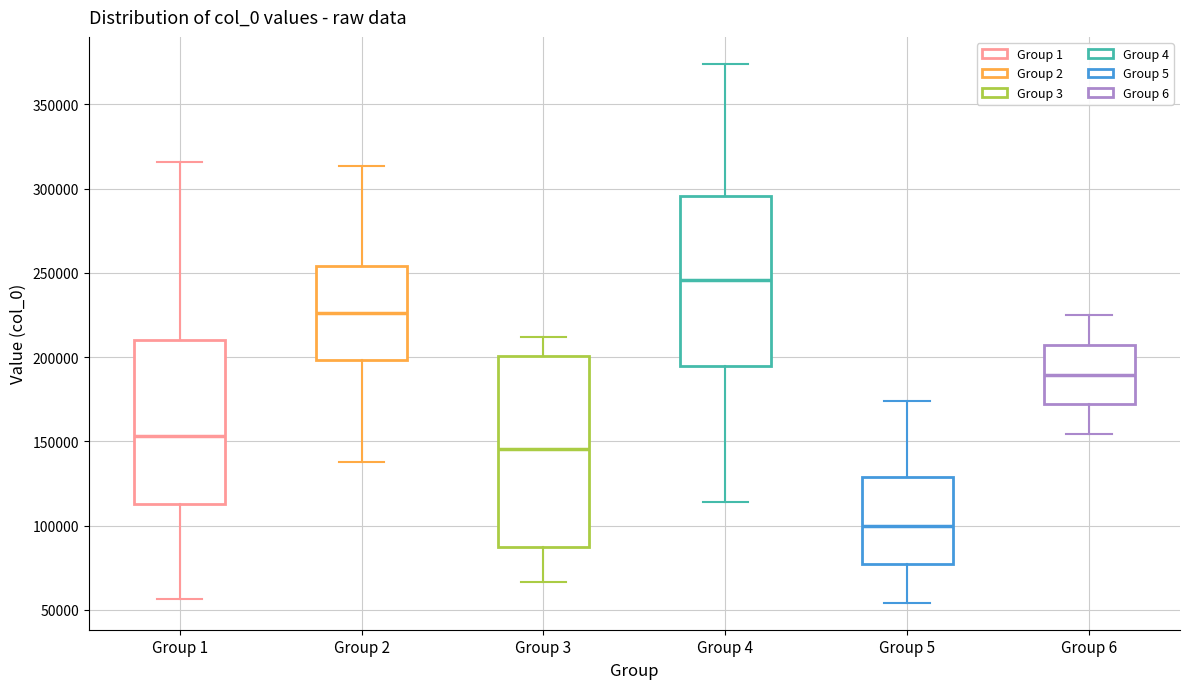

Comparing the boxes themselves (not the whiskers), which one is the tallest?

Group 3